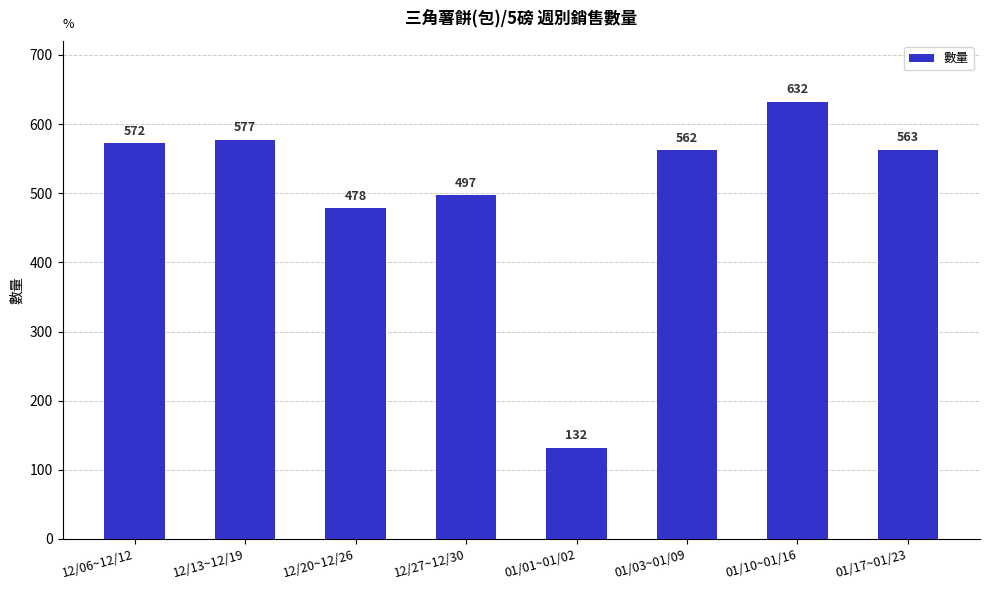

What is the difference between the values at 12/27~12/30 and 01/17~01/23?

66